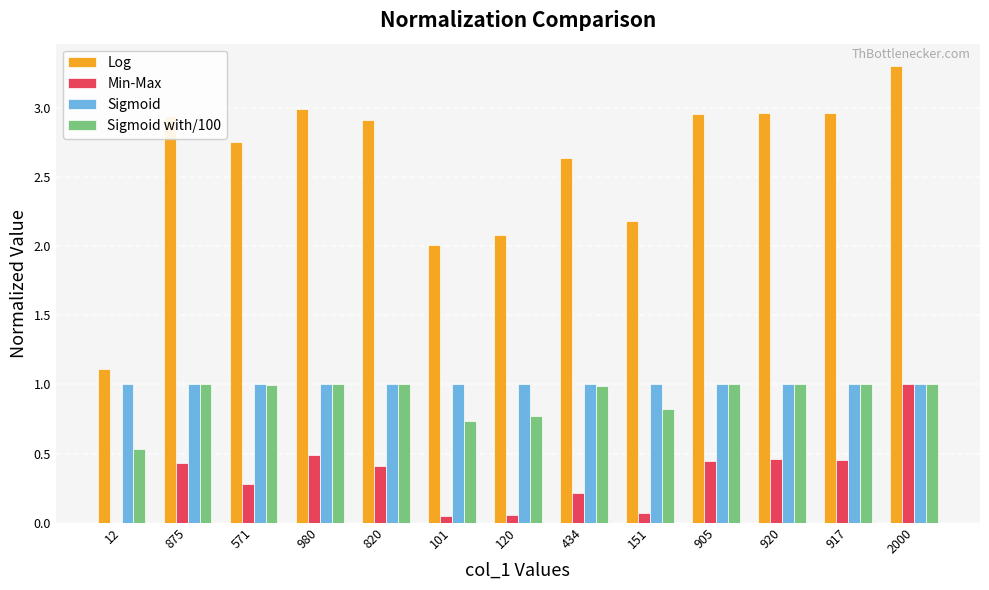

Which category has the highest value in the Log series?

2000